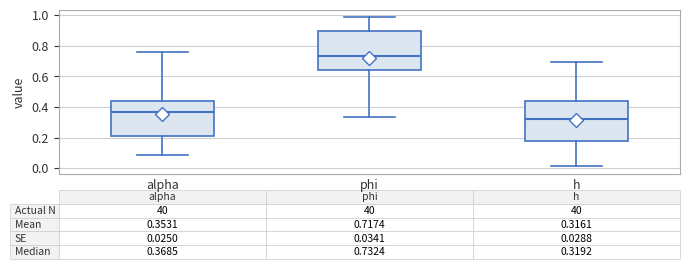

Which box's median line is the lowest?

h